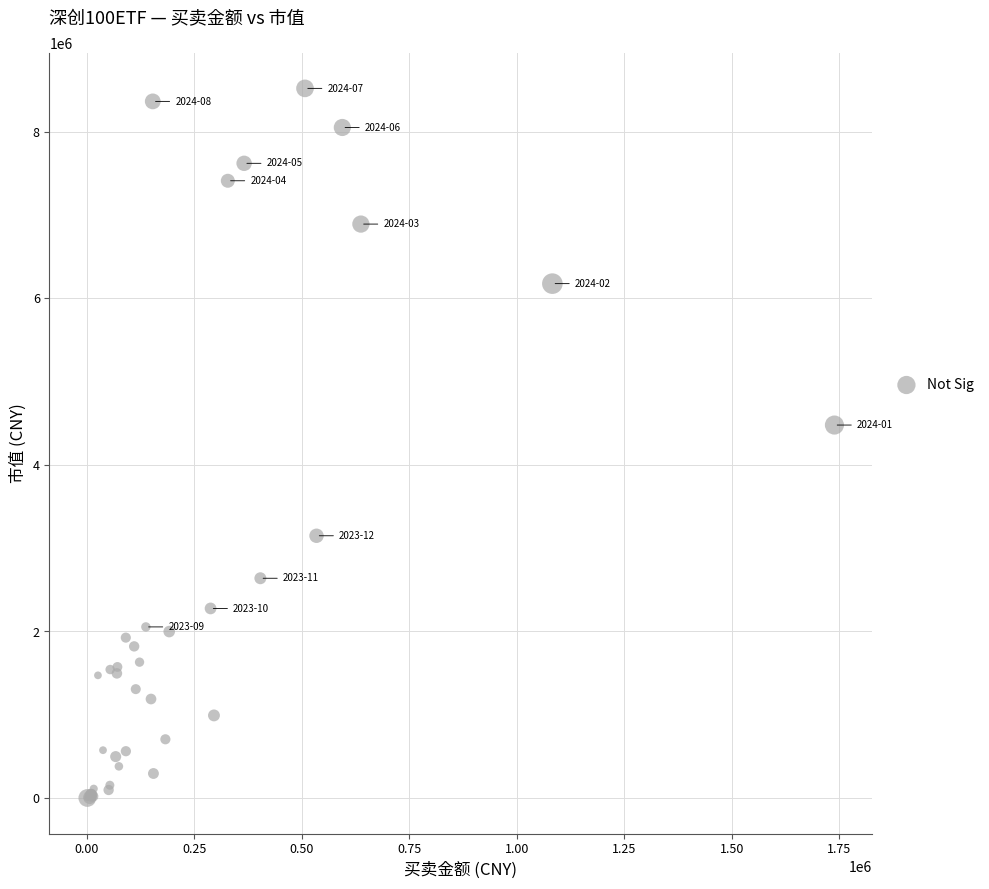

What Y value in the scatter plot is closest to 4259488?

4477586.3